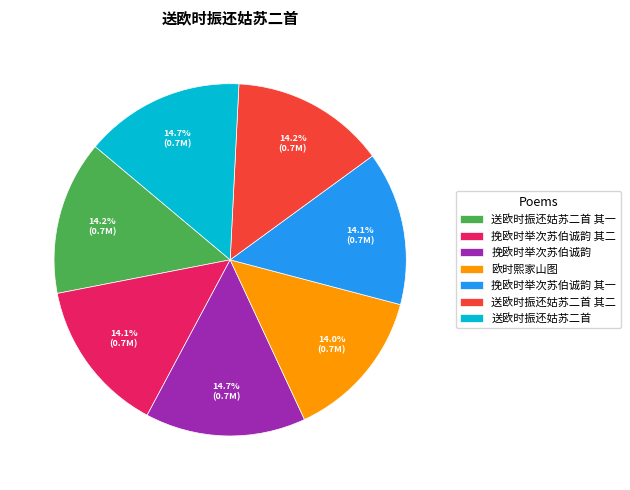

To the nearest percent, what percentage of the pie is 挽欧时举次苏伯诚韵 其二?

14%